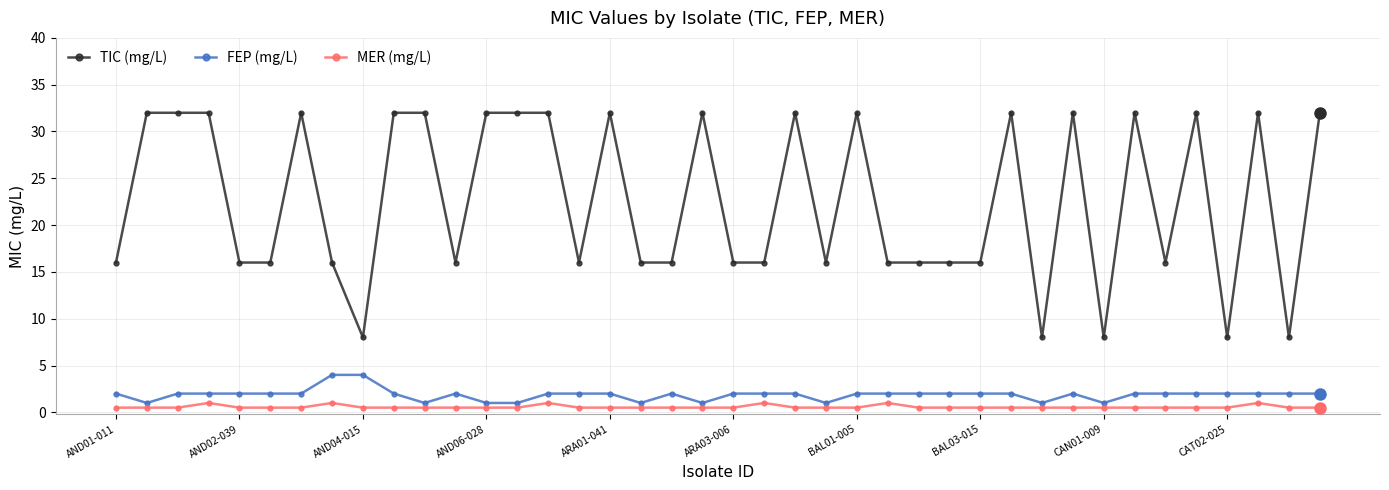

What is the minimum value for FEP (mg/L)?

1.0